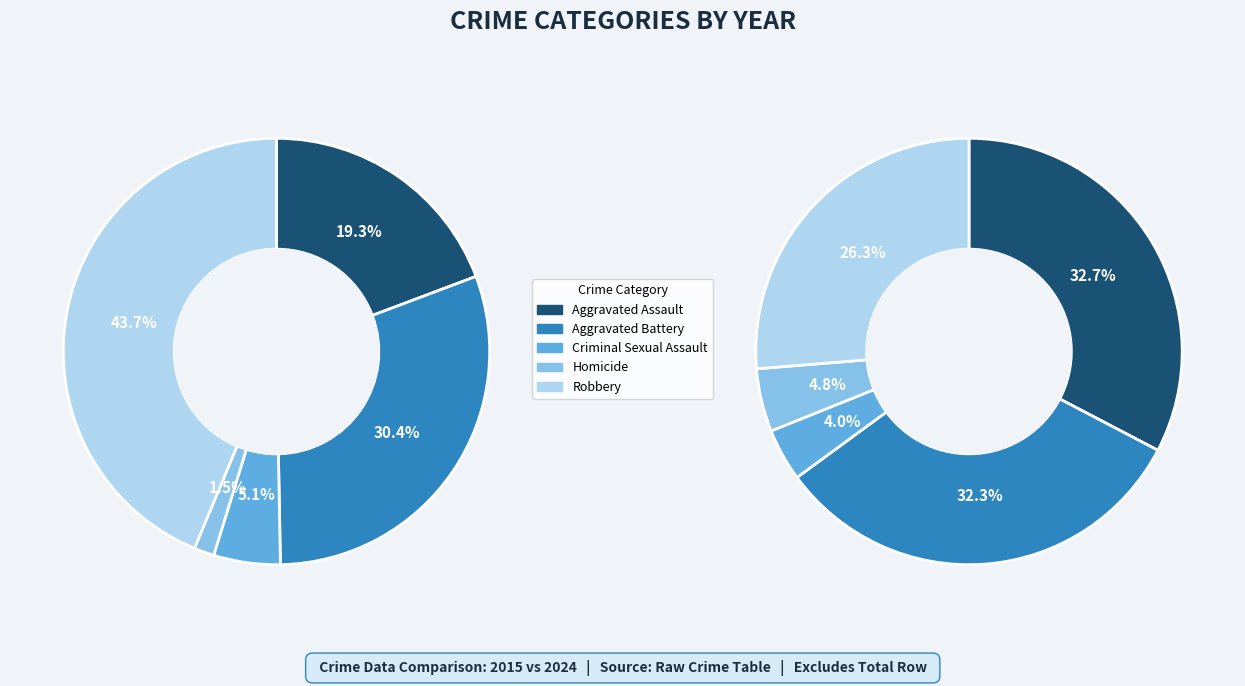

Does Homicide account for over 50% of the chart?

No